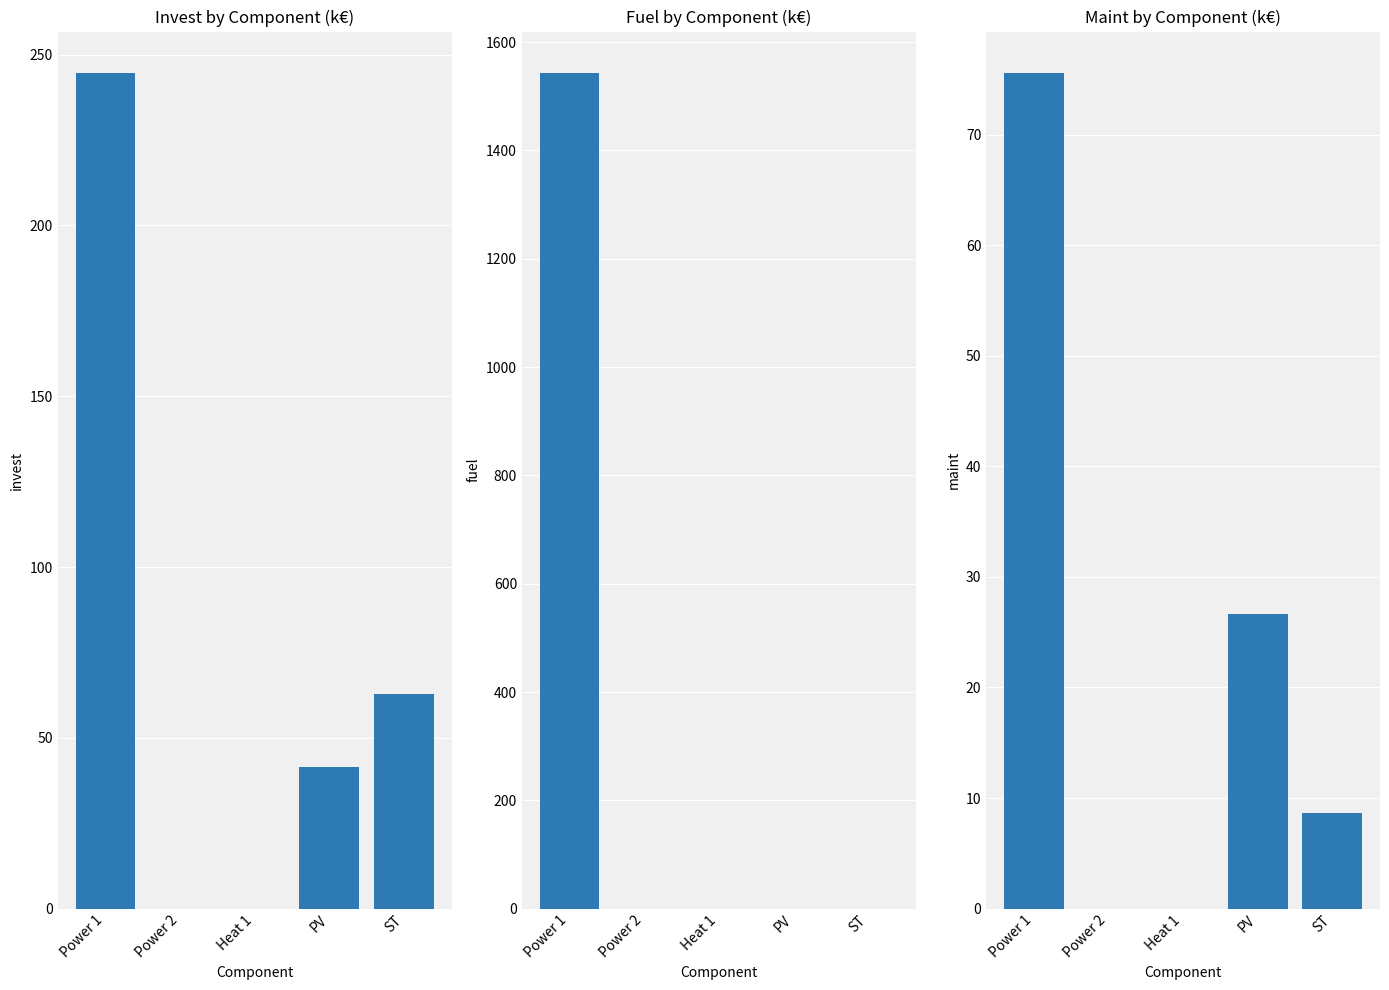

What are all the series names shown in the legend?

Invest, Fuel, Maint